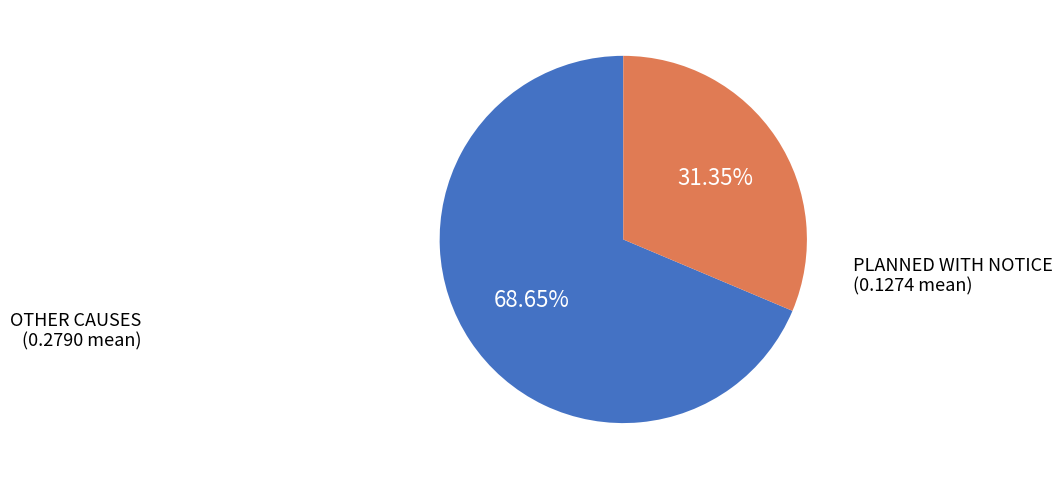

Does any single category account for the majority?

Yes